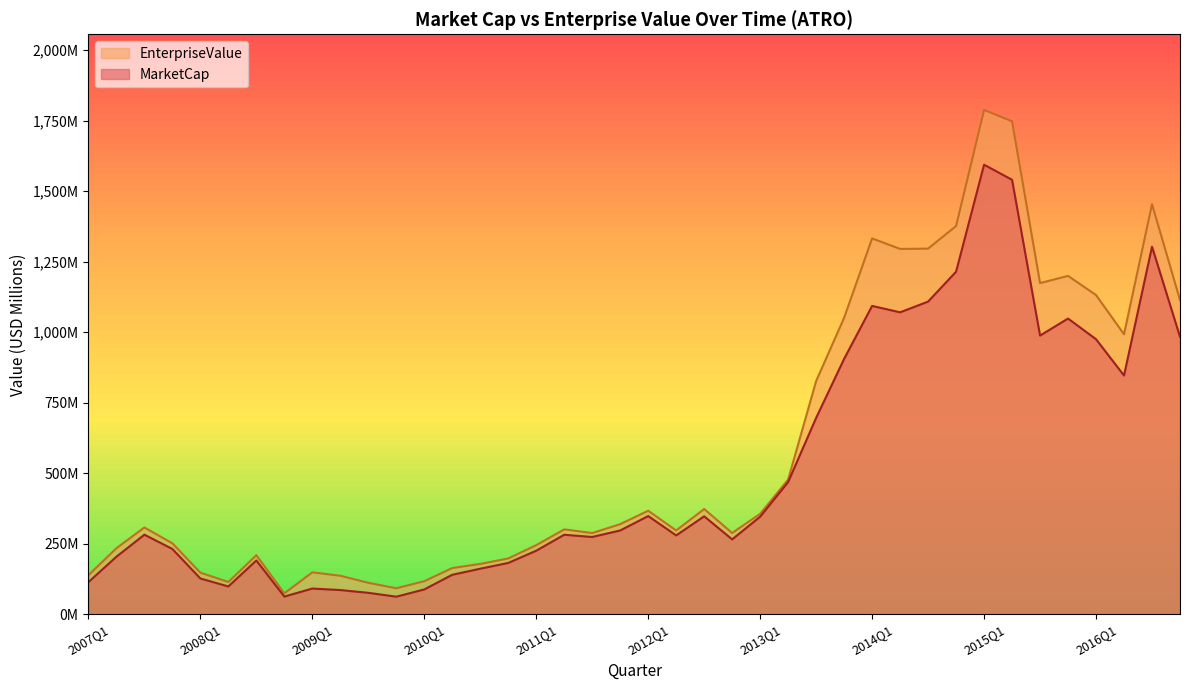

What are all the series names shown in the legend?

EnterpriseValue, MarketCap